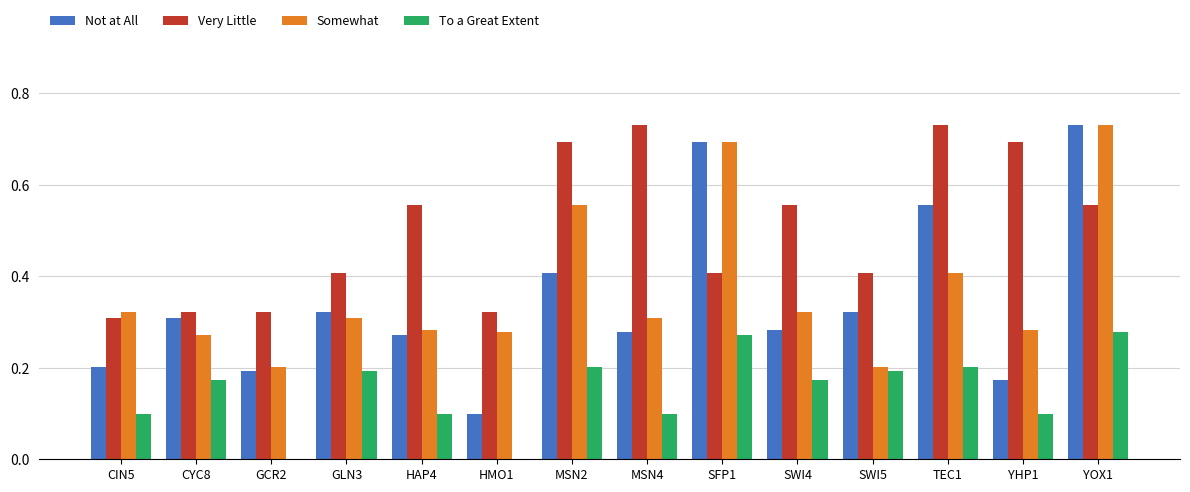

What is the total value across all series at HAP4?

1.2